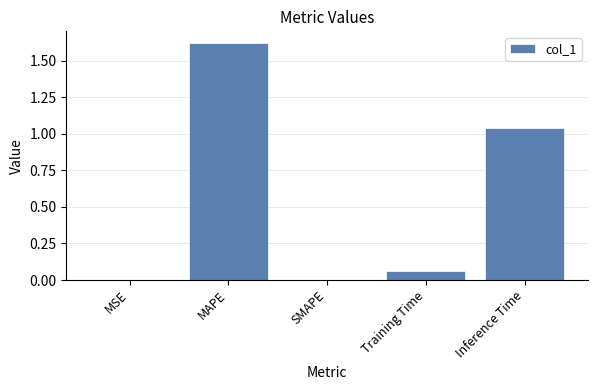

The value at SMAPE is -0.6. True or false?

False